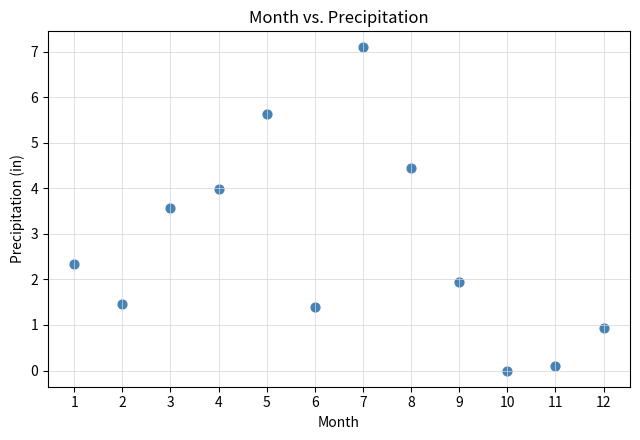

What Y value in the scatter plot is closest to 3?

3.6